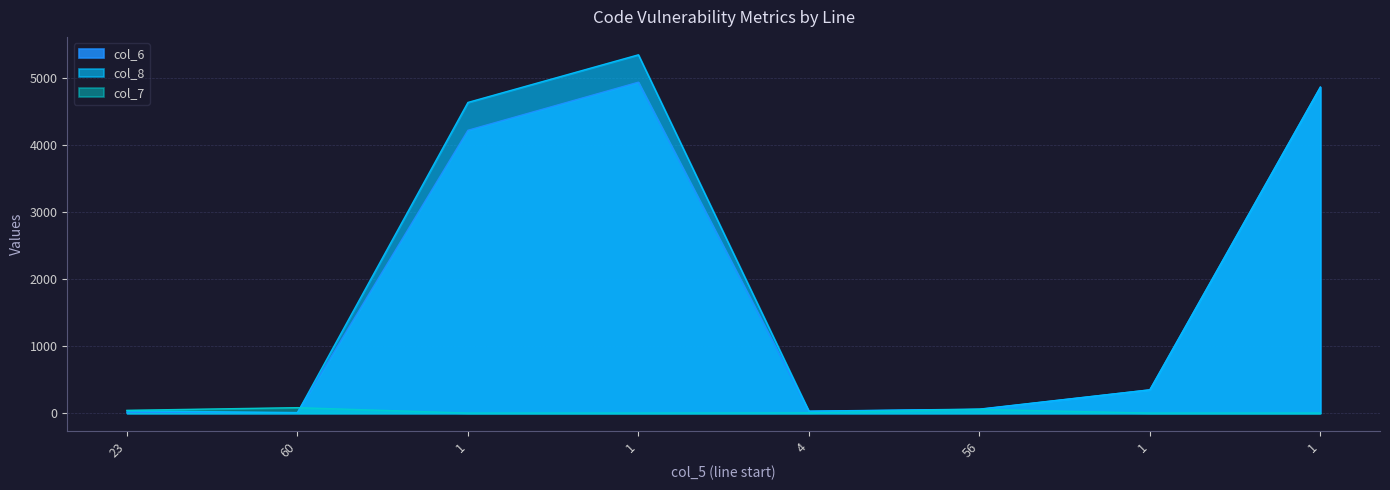

What is the value of the col_7 point at the 5th from the left?

4